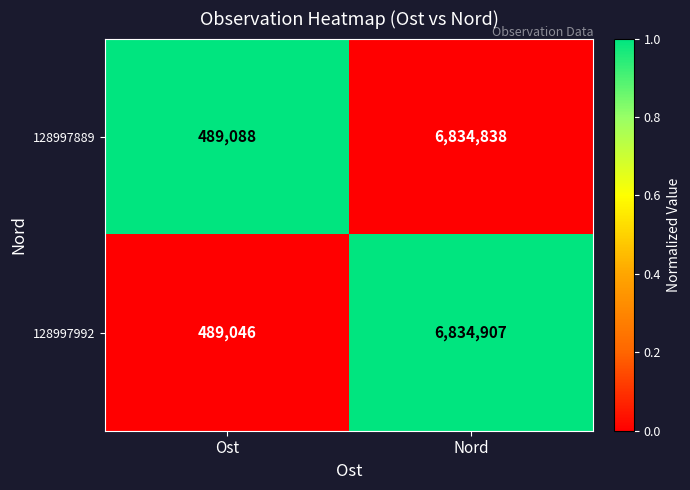

True or false: 128997992 has a value of 6834907 at Nord.

True